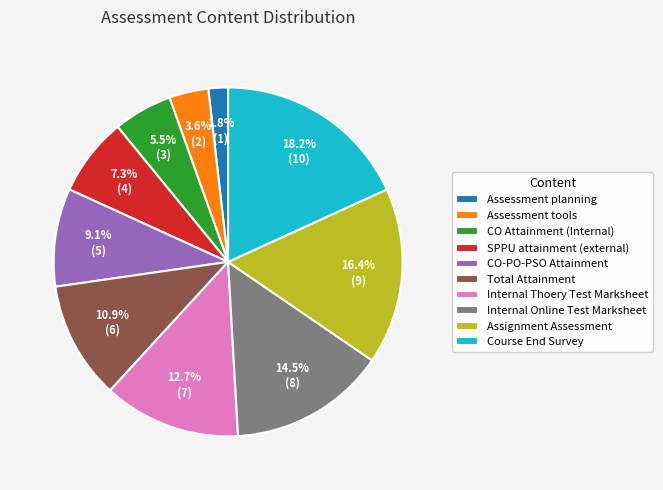

True or false: CO-PO-PSO Attainment accounts for 9% of the total.

True